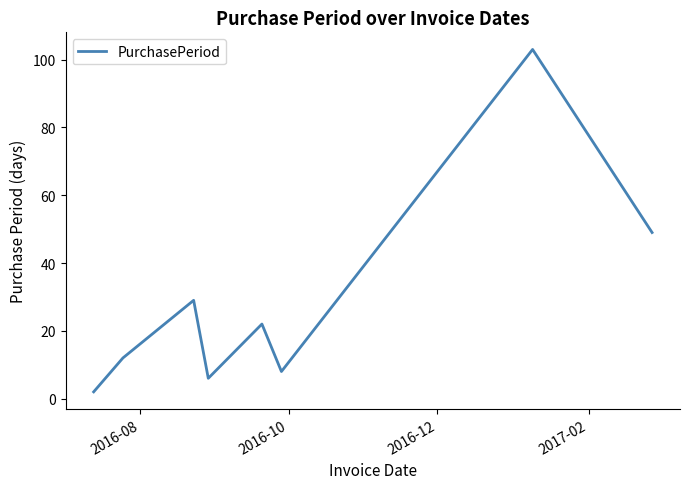

How many interior local valleys (lower than both neighbors) does the data have?

2